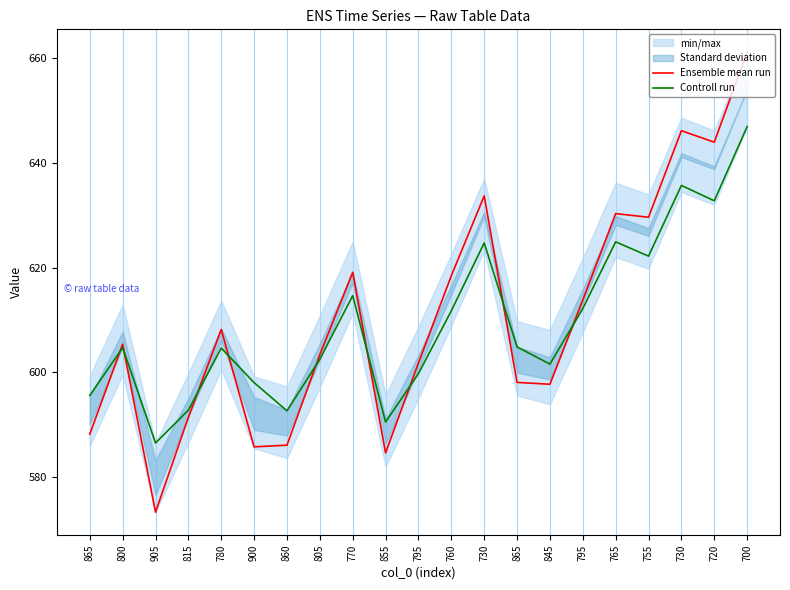

Between which two adjacent categories do Ensemble mean run and Controll run first intersect?

865 and 800